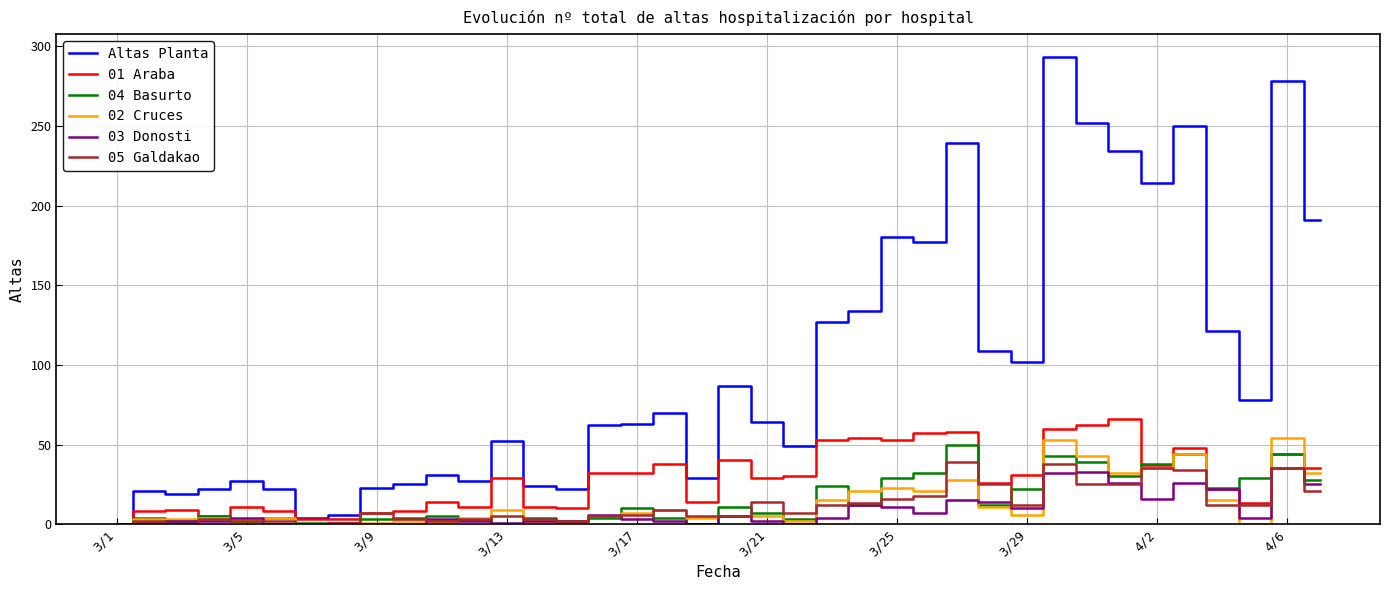

What is the difference between the second highest and second lowest values in the 05 Galdakao series?

38